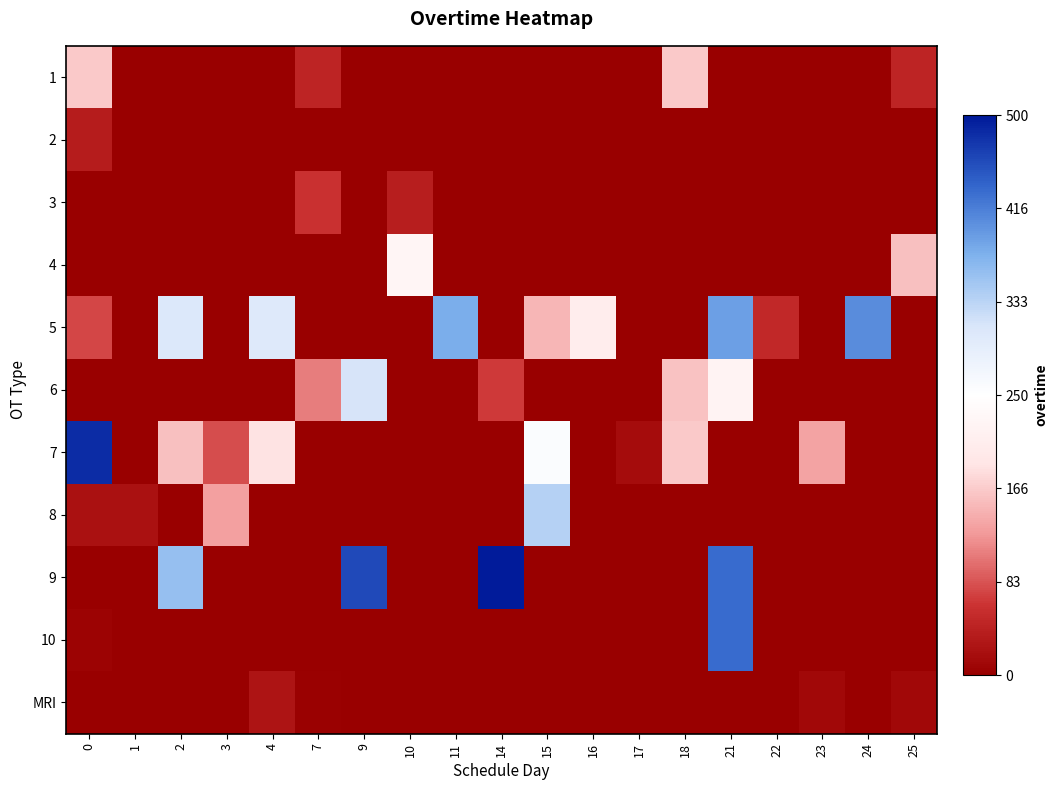

List the series in order of their peak value, lowest first.

MRI, 2, 3, 1, 4, 6, 8, 5, 10, 7, 9